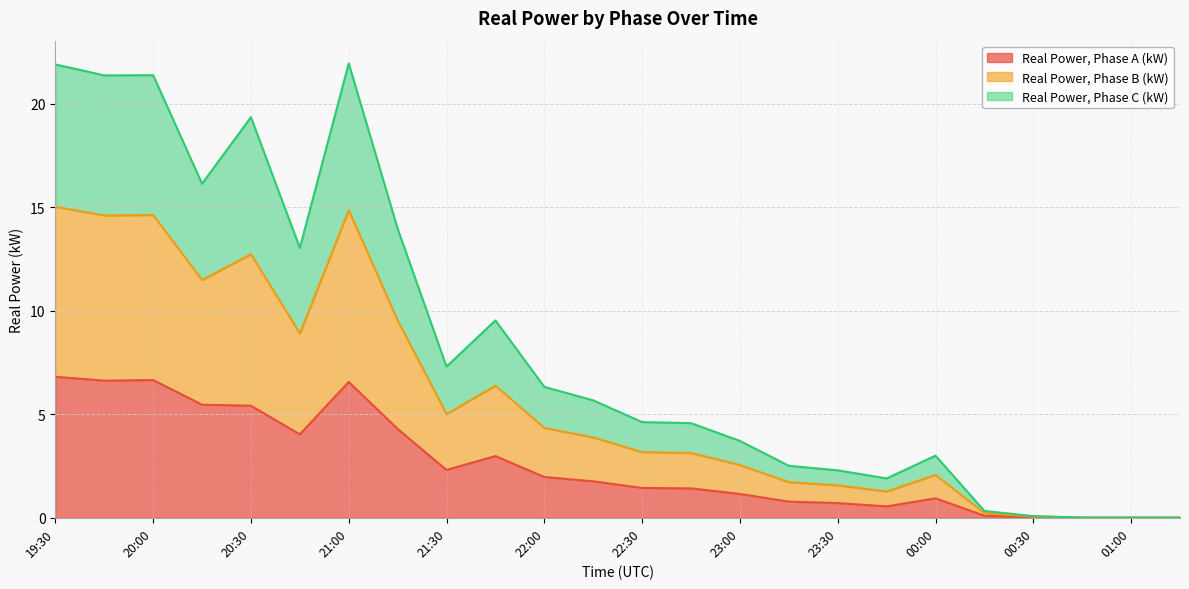

The value of Real Power, Phase A (kW) at 00:00 is 0.9. True or false?

True